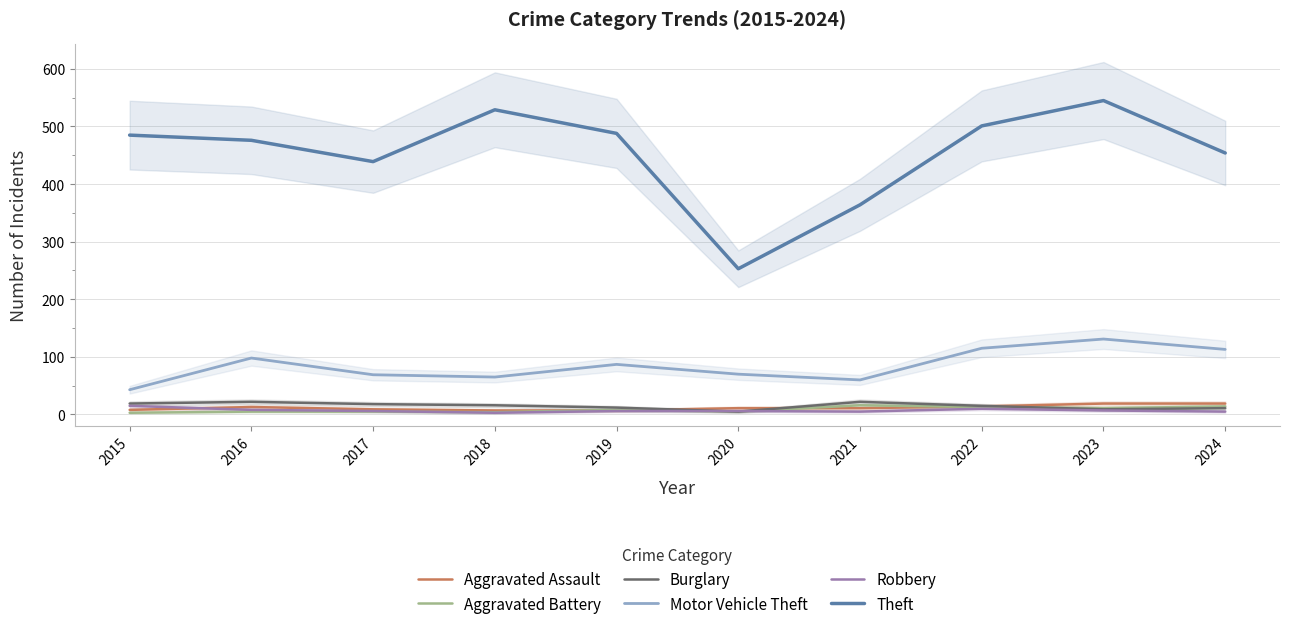

What are all the series names shown in the legend?

Aggravated Assault, Aggravated Battery, Burglary, Motor Vehicle Theft, Robbery, Theft